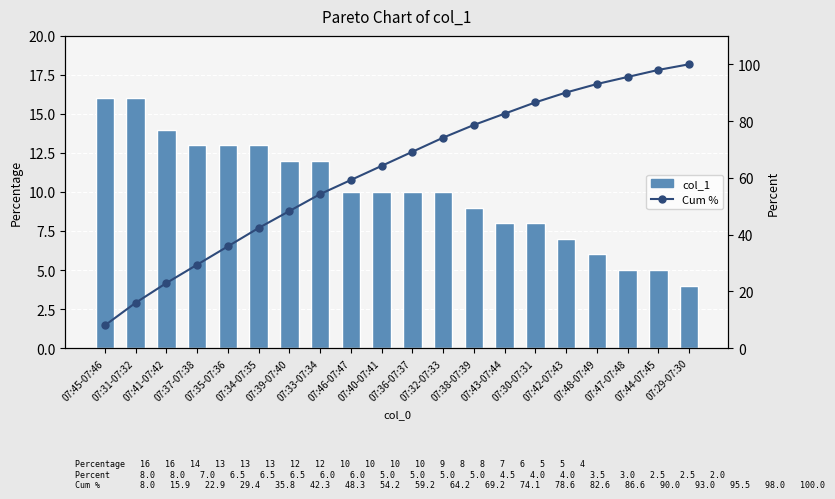

What is the difference between the maximum and second lowest values in the Cum % series?

84.1